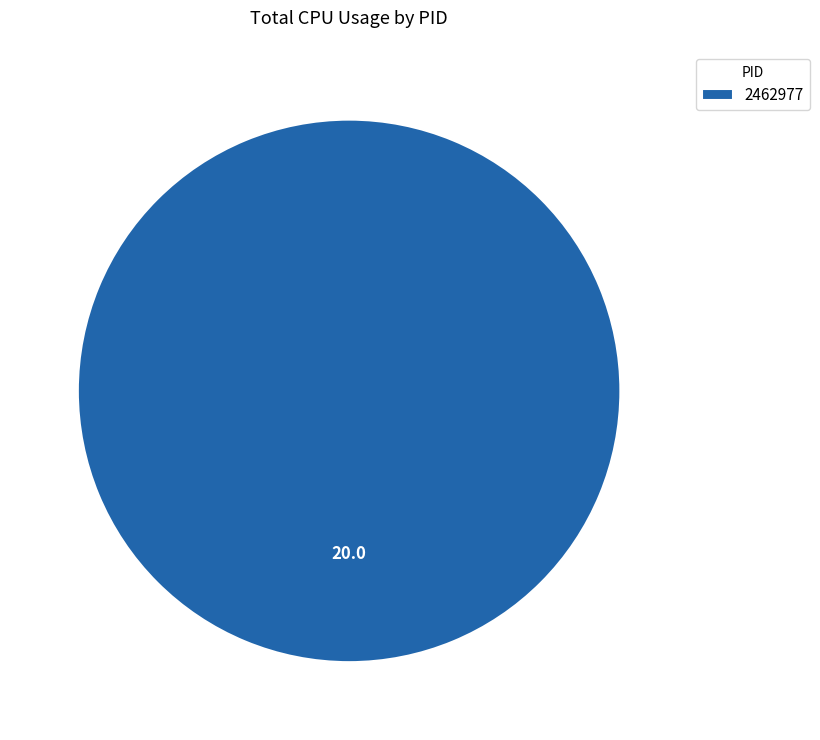

Does 2462977 account for over 50% of the chart?

Yes